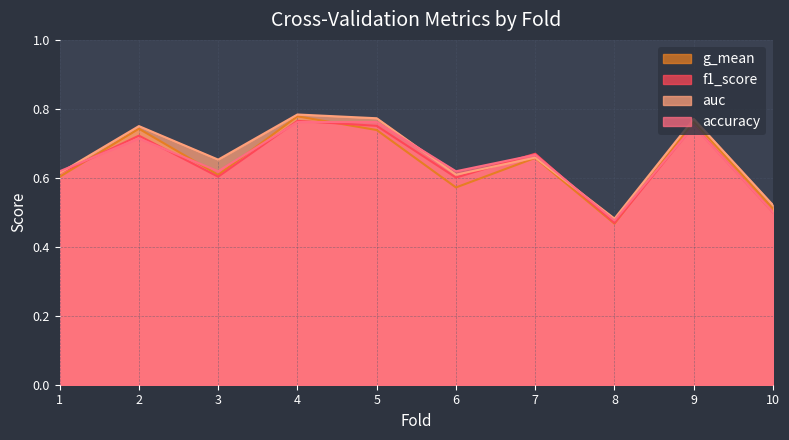

What is the minimum value shown in the chart?

0.5